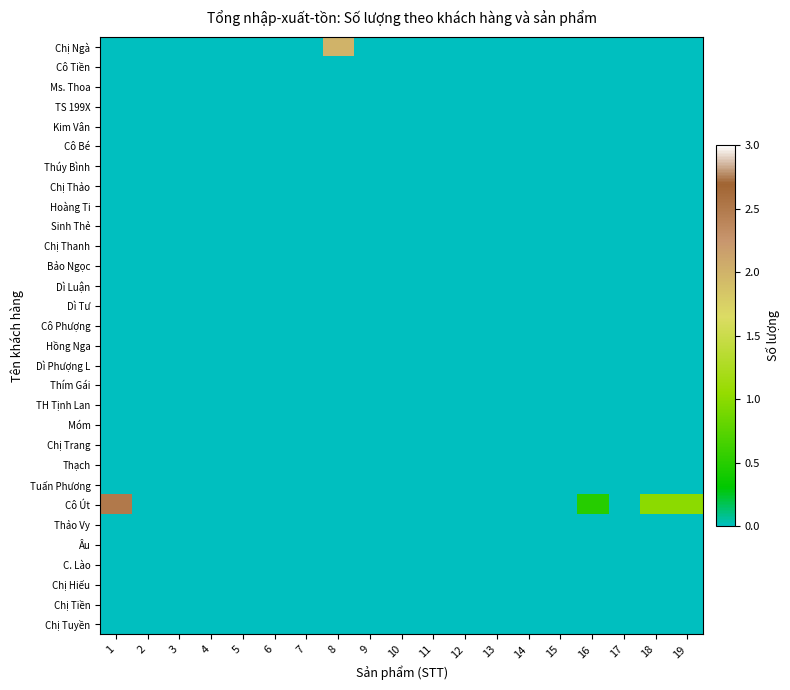

At which category is the sum across all series the highest?

1